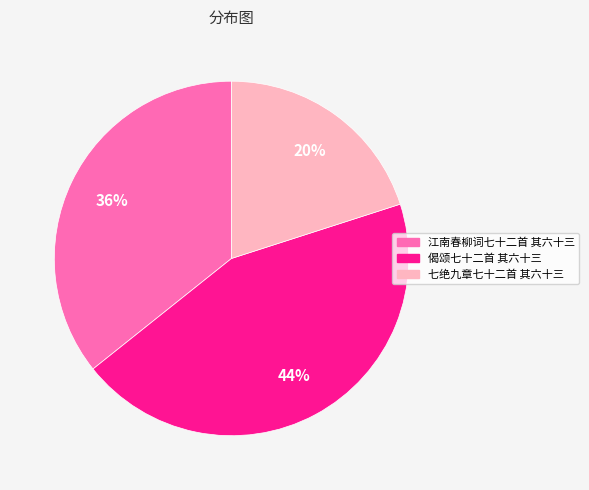

Does any single category account for the majority?

No